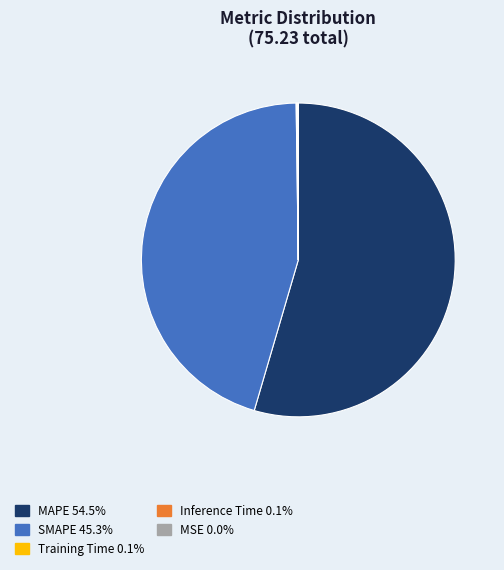

Does any single category account for the majority?

Yes